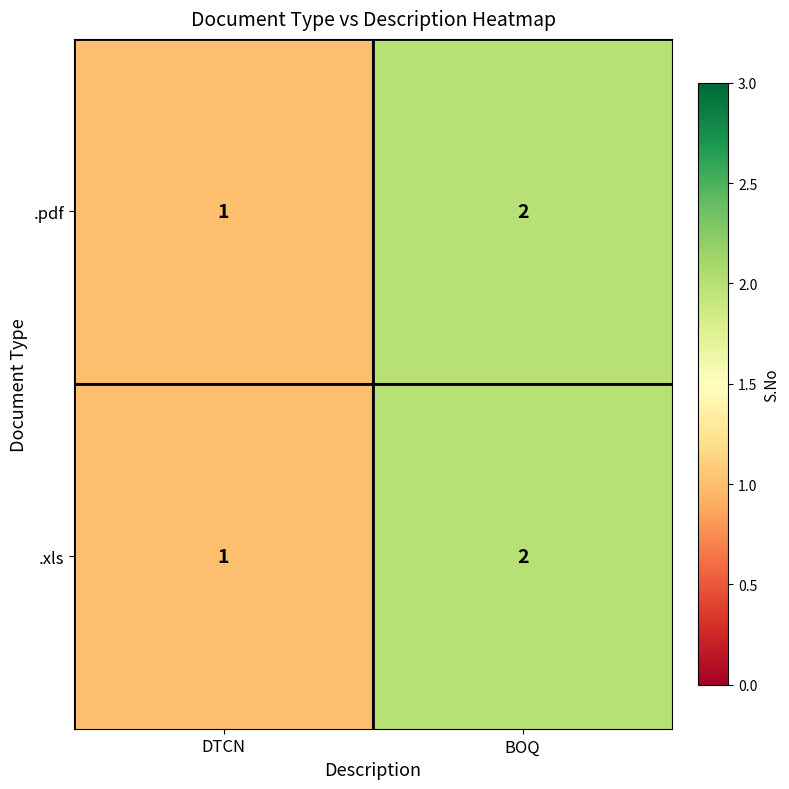

At which category is the sum across all series the highest?

BOQ